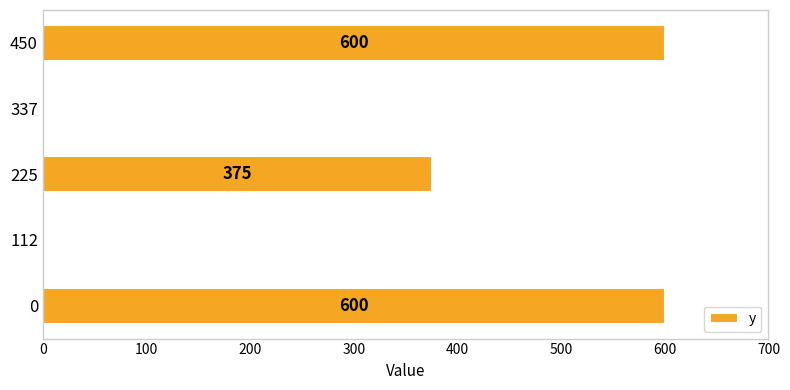

How many values are between 0 and 600?

5